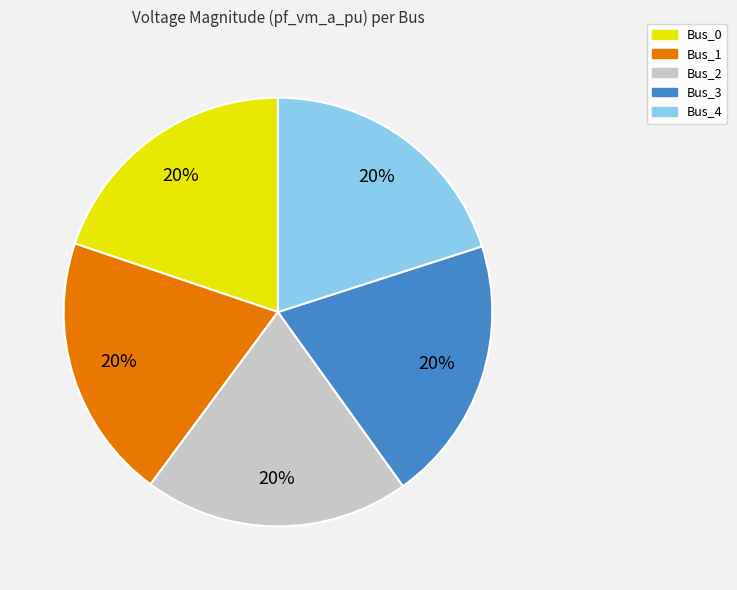

The Bus_3 slice represents 27% of the pie. True or false?

False